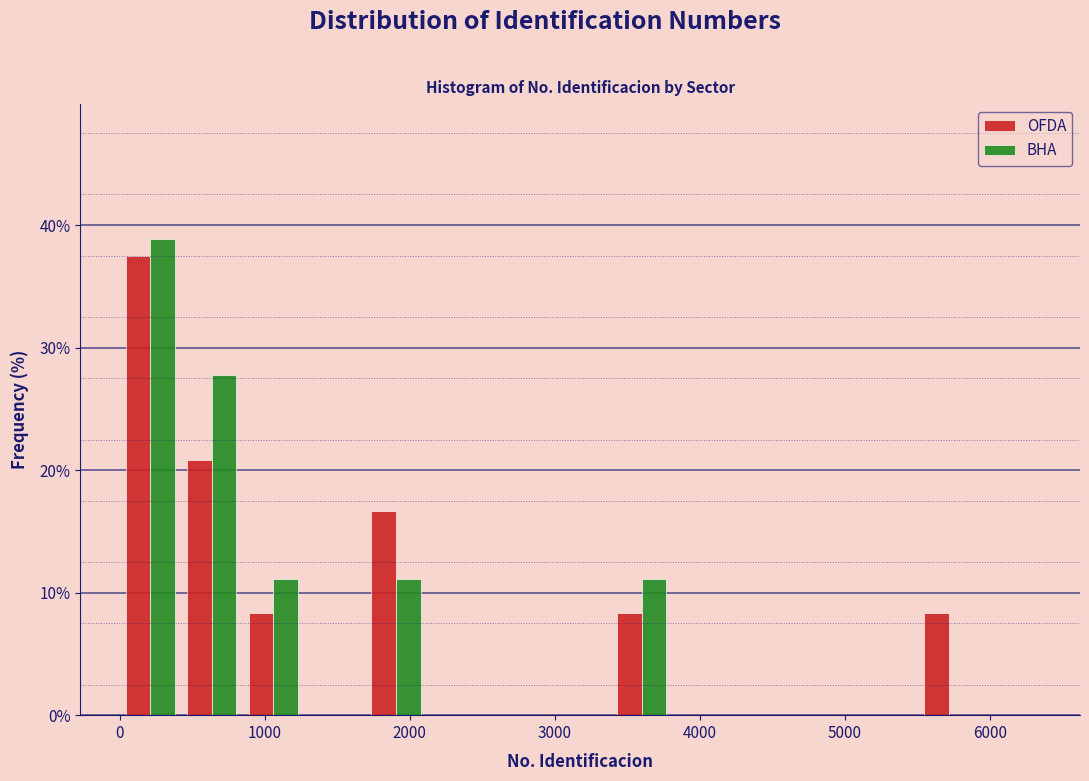

Reading left to right, transcribe this chart: for each range on the x-axis, give the height of each series' bar. Neither the bar edges nor the heights are printed on the chart, so give them approximately, as read against the axes.

0 to 400: OFDA=38	BHA=39
400 to 800: OFDA=21	BHA=28
800 to 1300: OFDA=8	BHA=11
1300 to 1700: OFDA=0	BHA=0
1700 to 2100: OFDA=17	BHA=11
2100 to 2500: OFDA=0	BHA=0
2500 to 3000: OFDA=0	BHA=0
3000 to 3400: OFDA=0	BHA=0
3400 to 3800: OFDA=8	BHA=11
3800 to 4200: OFDA=0	BHA=0
4200 to 4700: OFDA=0	BHA=0
4700 to 5100: OFDA=0	BHA=0
5100 to 5500: OFDA=0	BHA=0
5500 to 5900: OFDA=8	BHA=0
5900 to 6300: OFDA=0	BHA=0